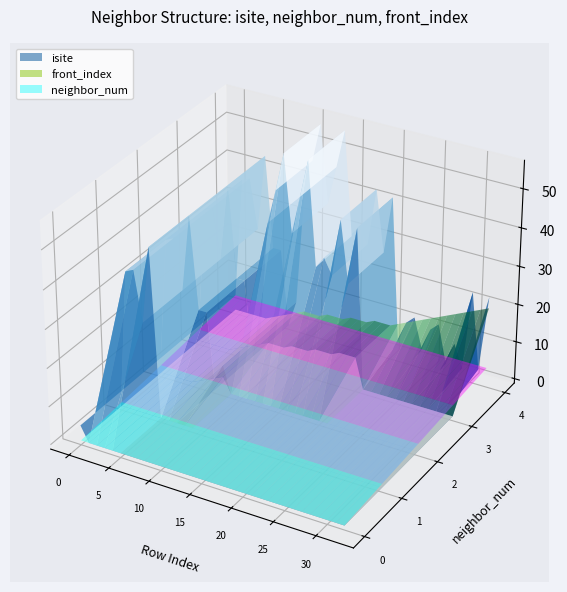

Reading left to right, list all the values displayed in this chart.

isite: 0=4	1=36	2=37	3=24	4=44	5=20	6=20	7=0	8=7	9=37	10=46	11=56	12=36	13=46	14=56	15=29	16=32	17=28	18=43	19=27	20=42	21=4	22=10	23=12	24=4	25=10	26=12	27=2	28=8	29=2	30=23	31=3	32=23
neighbor_num: 0=0	1=1	2=1	3=1	4=1	5=2	6=2	7=2	8=2	9=3	10=3	11=3	12=3	13=3	14=3	15=3	16=3	17=3	18=3	19=3	20=3	21=4	22=4	23=4	24=4	25=4	26=4	27=4	28=4	29=4	30=4	31=4	32=4
front_index: 0=0	1=0	2=0	3=0	4=0	5=1	6=2	7=3	8=4	9=5	10=5	11=5	12=6	13=6	14=6	15=7	16=7	17=7	18=8	19=8	20=8	21=9	22=10	23=11	24=12	25=13	26=14	27=15	28=16	29=17	30=18	31=19	32=20